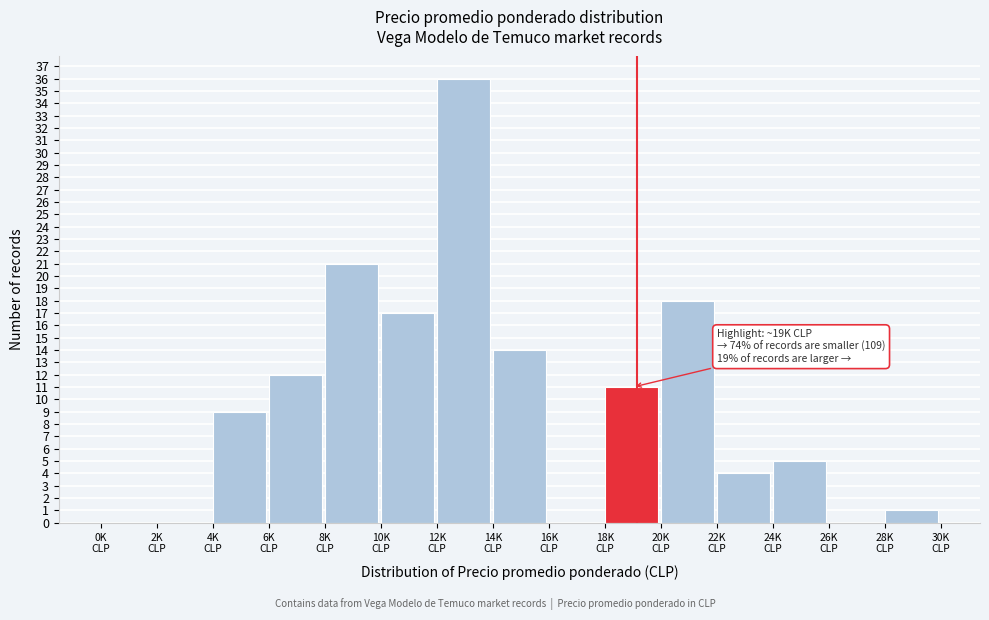

What is the maximum value shown in the chart?

36